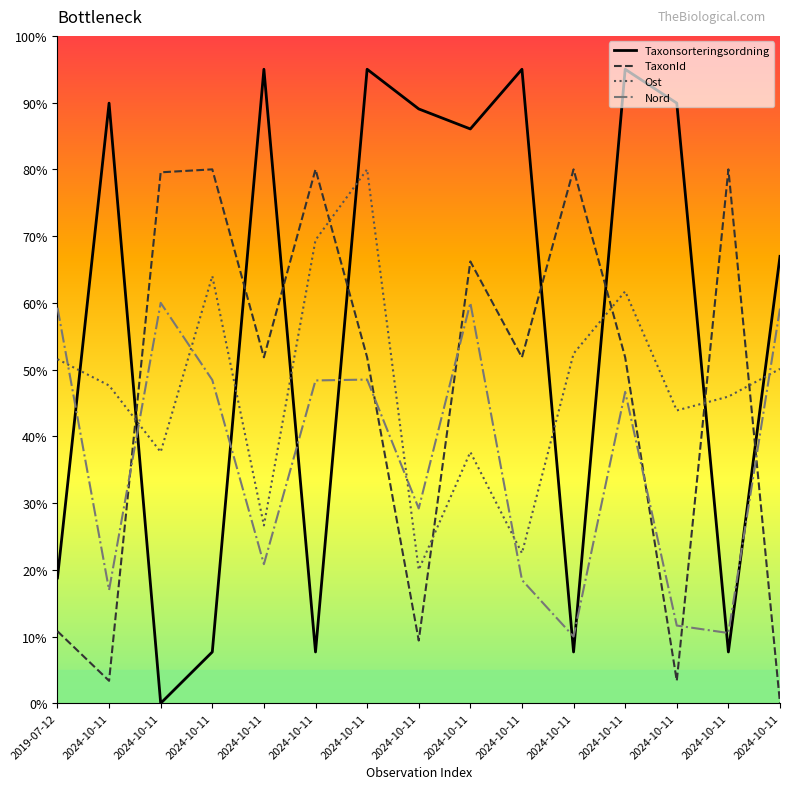

How many lines are shown in the chart?

4